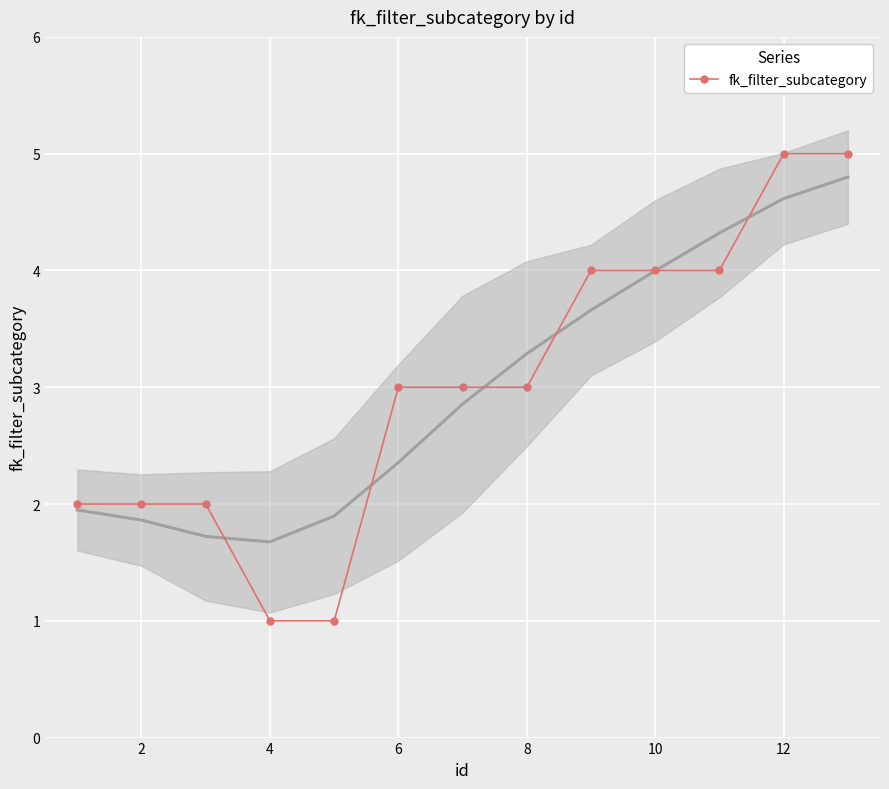

What is the difference between the second highest and second lowest values?

4